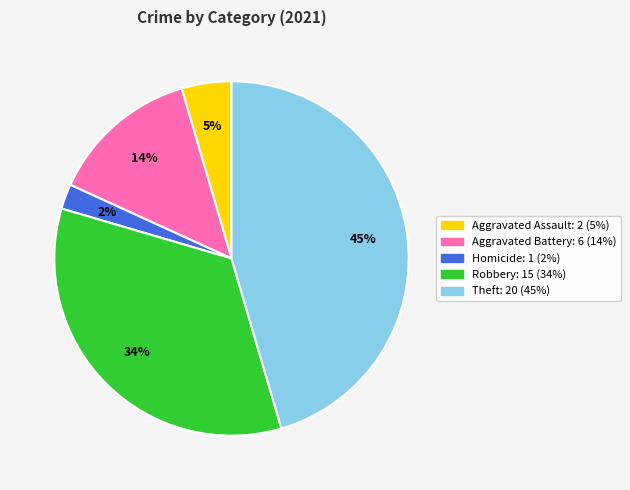

To the nearest percent, what is the difference between the largest and smallest slice percentages?

43%